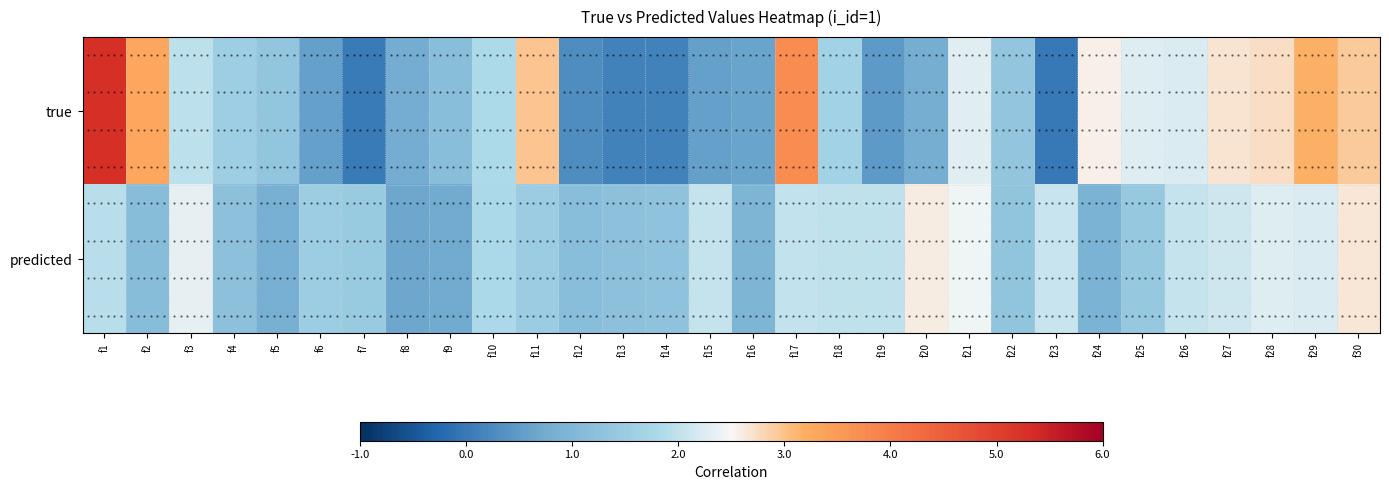

What is the difference between the true values at f18 and f9?

0.5